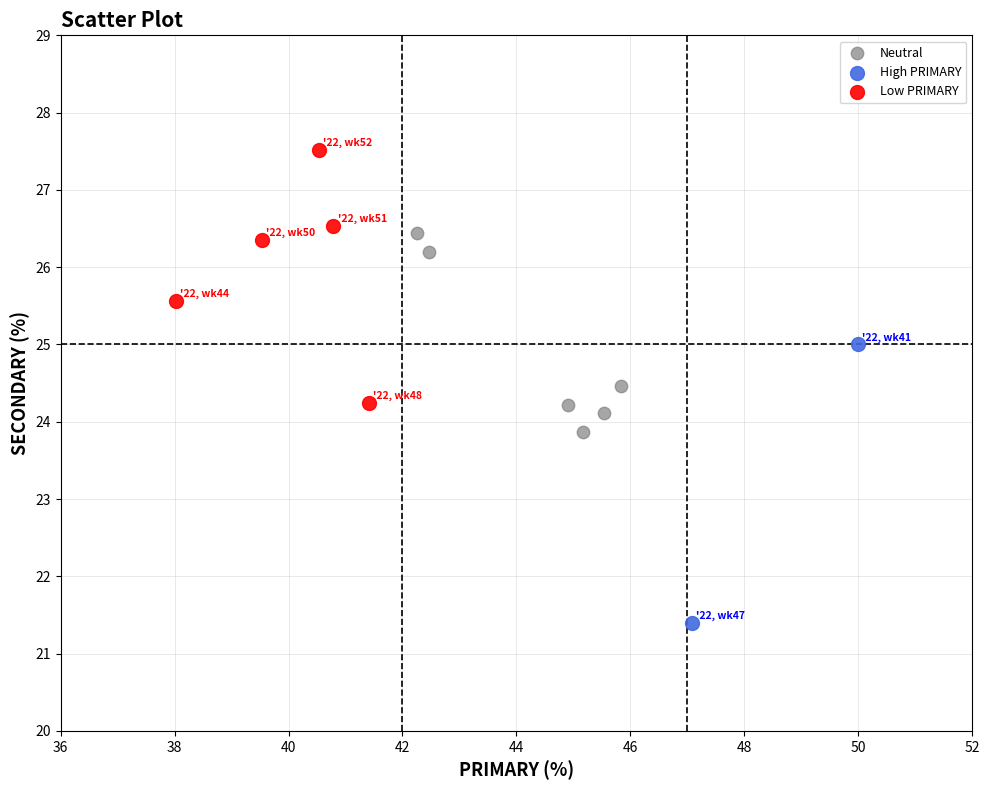

What are all the series names shown in the legend?

Neutral, High PRIMARY, Low PRIMARY